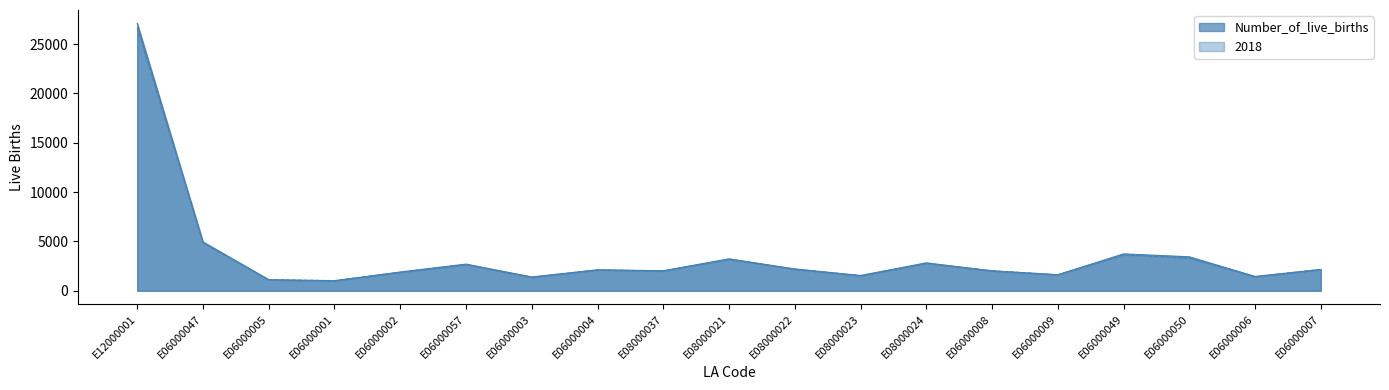

Reading right to left, extract all data points from this chart.

Number_of_live_births: 2158.3	1452.5	3442.0	3739.0	1630.2	2020.3	2831.7	1548.3	2210.8	3236.0	2032.5	2128.3	1401.6	2704.0	1904.1	1018.8	1124.7	4951.8	27092.4
2018: 2174.0	1422.0	3314.0	3642.0	1617.0	2033.0	2758.0	1528.0	2194.0	3205.0	2003.0	2112.0	1366.0	2638.0	1868.0	1032.0	1112.0	4868.0	26684.0